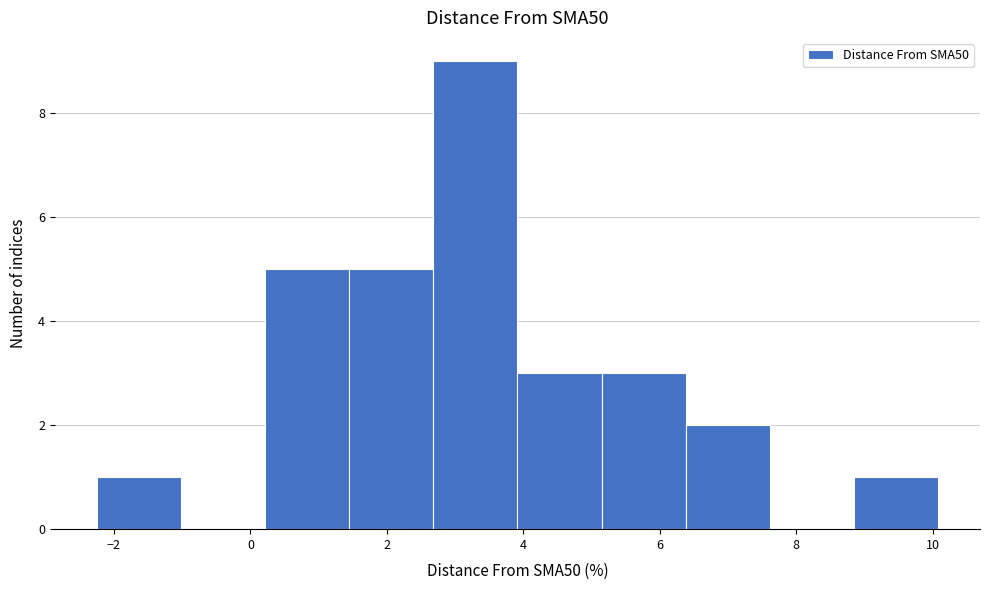

Reading left to right, list every bar in this chart as the range it spans on the x-axis followed by its height. Neither the bar edges nor the heights are printed on the chart, so give them approximately, as read against the axes.

-2.2 to -1.0: 1
-1.0 to 0.2: 0
0.2 to 1.4: 5
1.4 to 2.6: 5
2.6 to 4.0: 9
4.0 to 5.2: 3
5.2 to 6.4: 3
6.4 to 7.6: 2
7.6 to 8.8: 0
8.8 to 10.0: 1